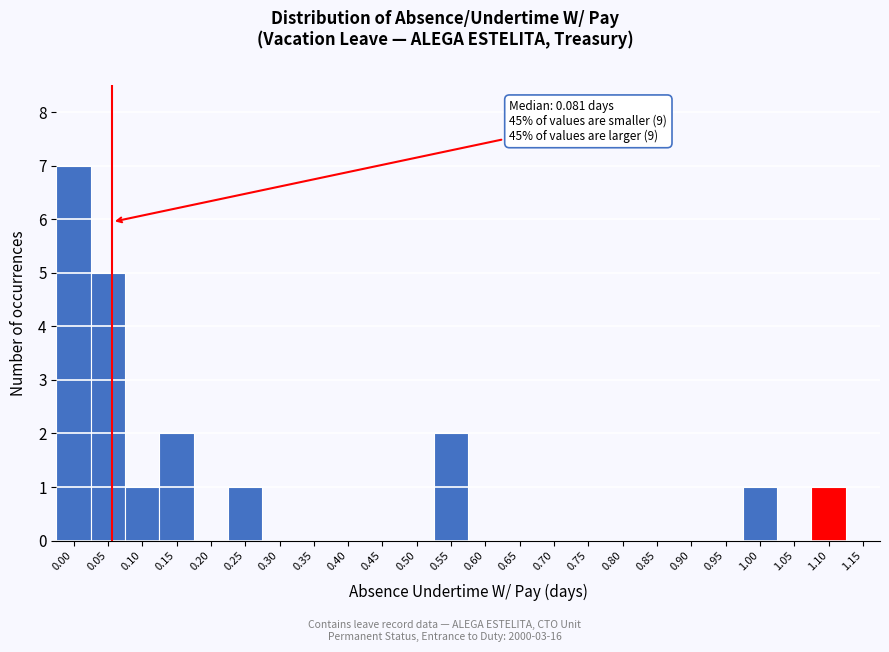

Reading right to left, list all the values displayed in this chart.

1.15=0	1.10=1	1.05=0	1.00=1	0.95=0	0.90=0	0.85=0	0.80=0	0.75=0	0.70=0	0.65=0	0.60=0	0.55=2	0.50=0	0.45=0	0.40=0	0.35=0	0.30=0	0.25=1	0.20=0	0.15=2	0.10=1	0.05=5	0.00=7